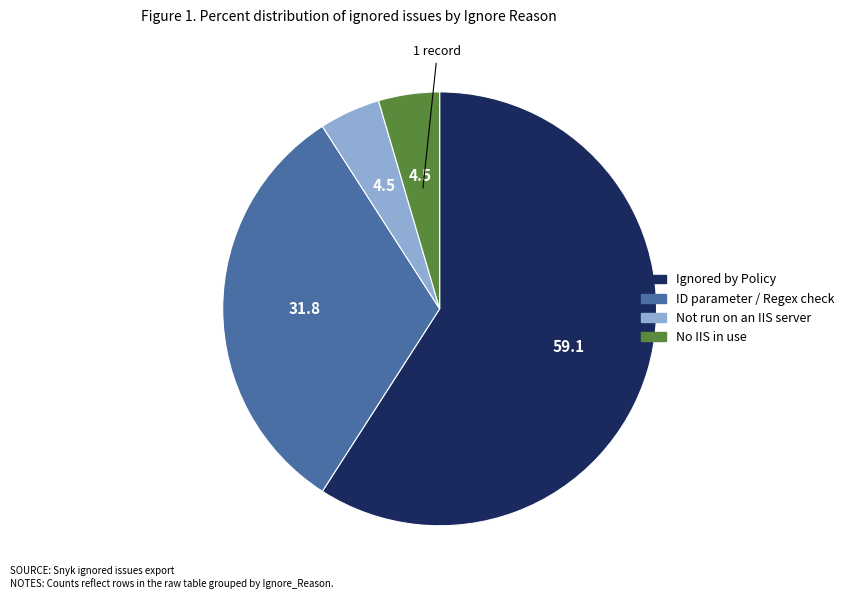

Which category has the biggest portion of the pie?

Ignored by Policy